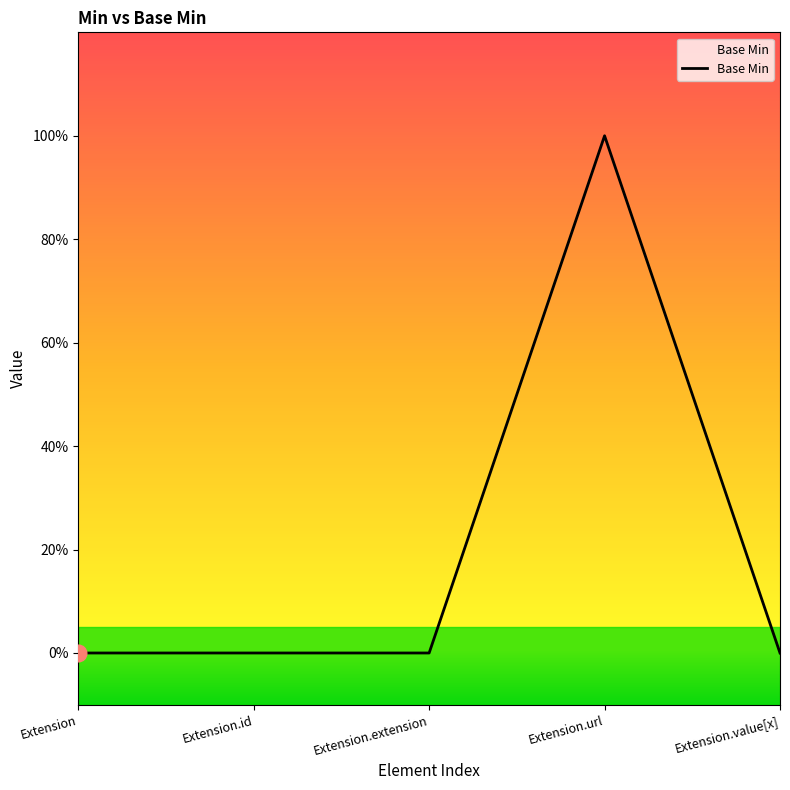

Rank the categories by value from lowest to highest.

Extension, Extension.id, Extension.extension, Extension.value[x], Extension.url